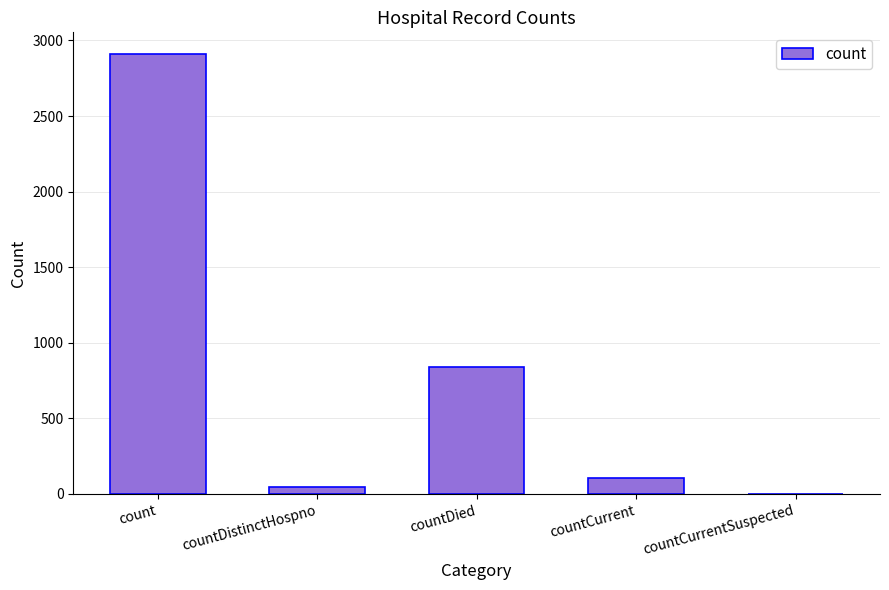

Which category has the highest value across all series?

count